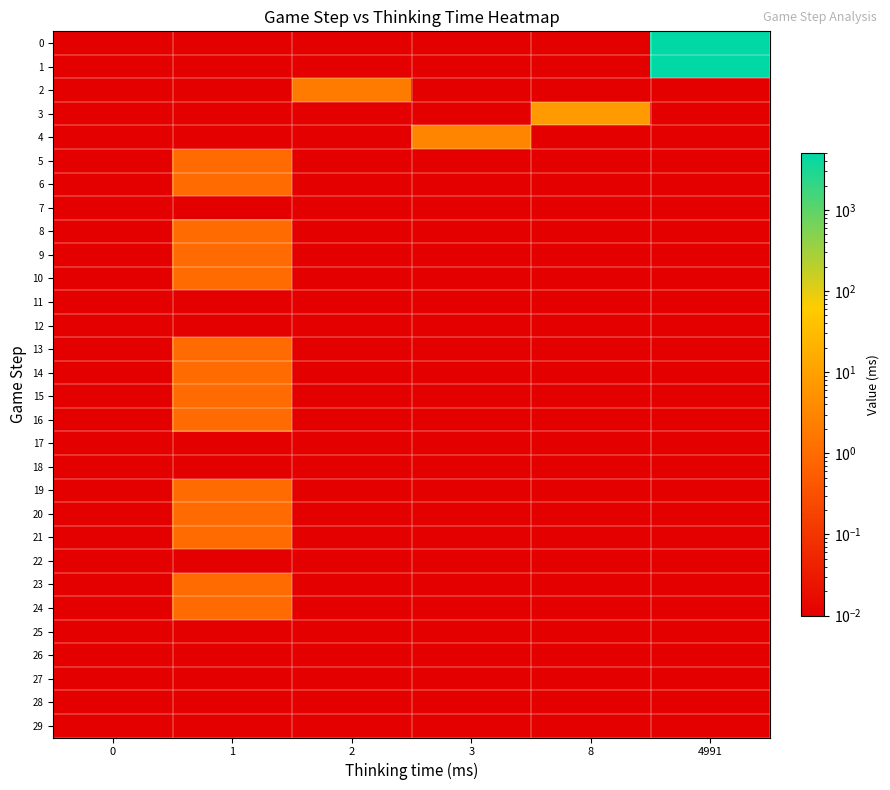

Which series has the largest total across all categories?

row_1